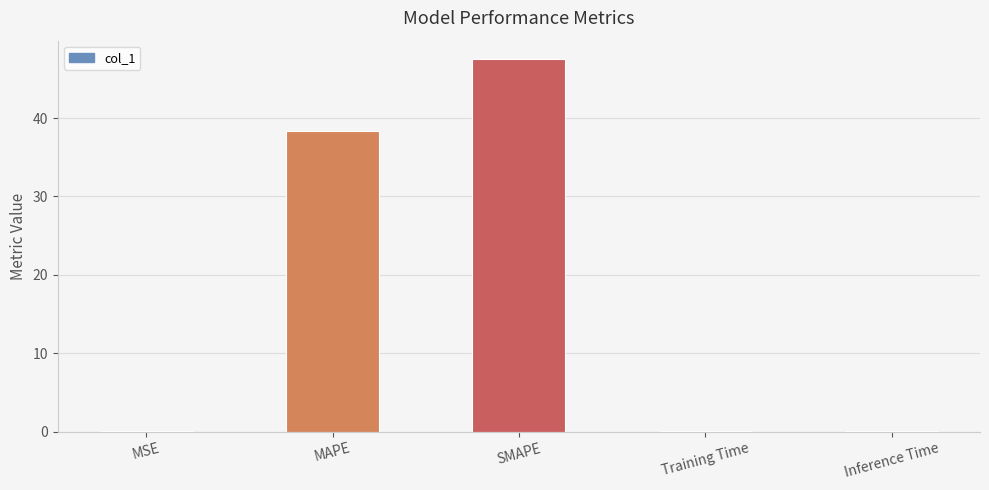

How many distinct data groups are displayed?

1